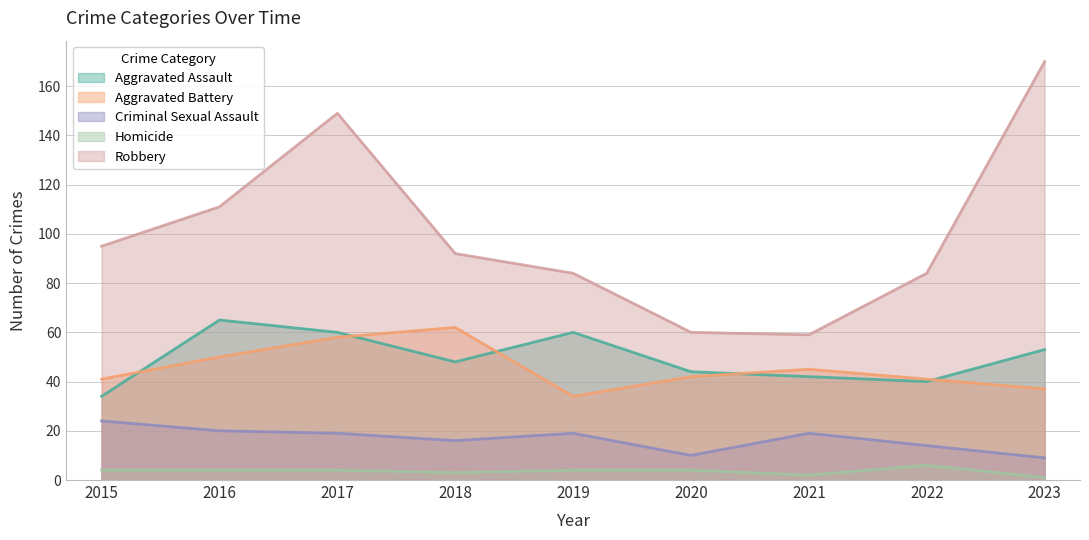

The value of Robbery at 2021 is 103. True or false?

False